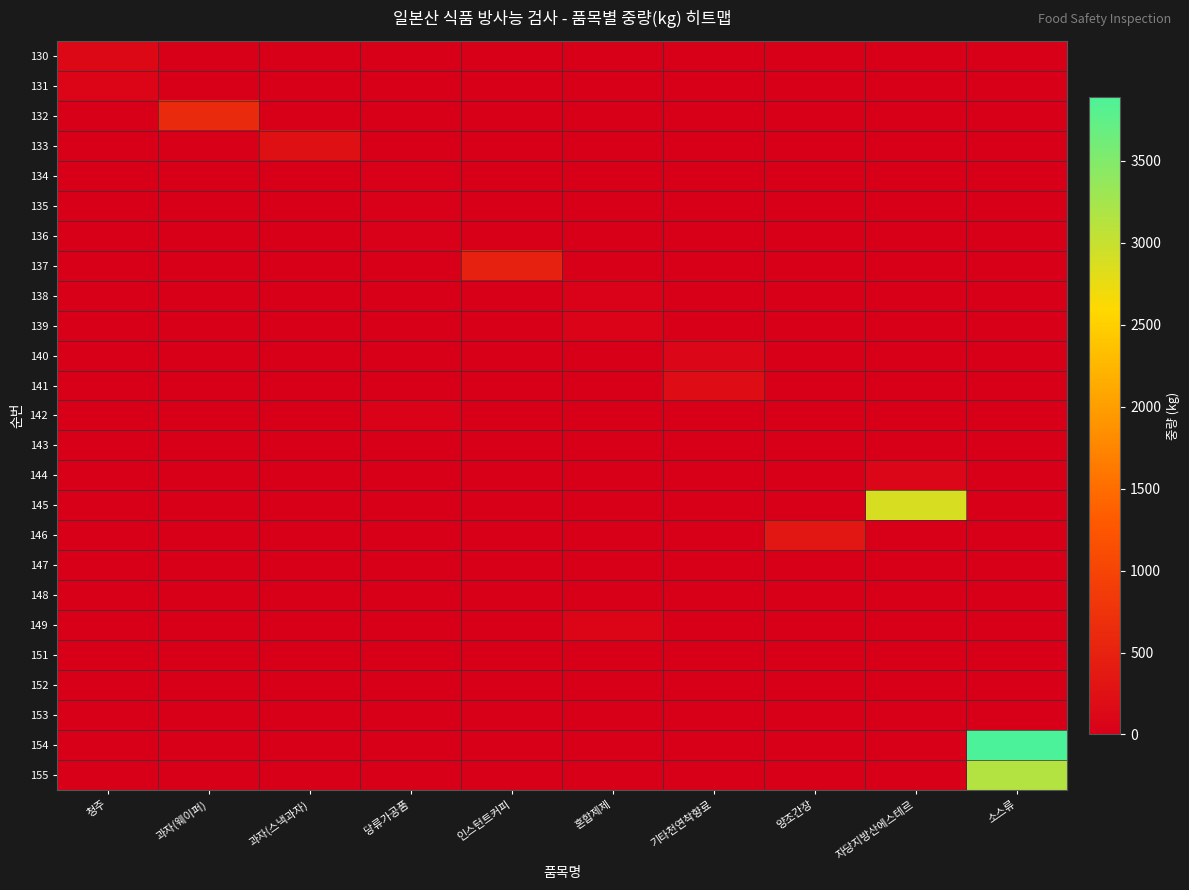

Which series changed the most between 당류가공품 and 자당지방산에스테르?

145